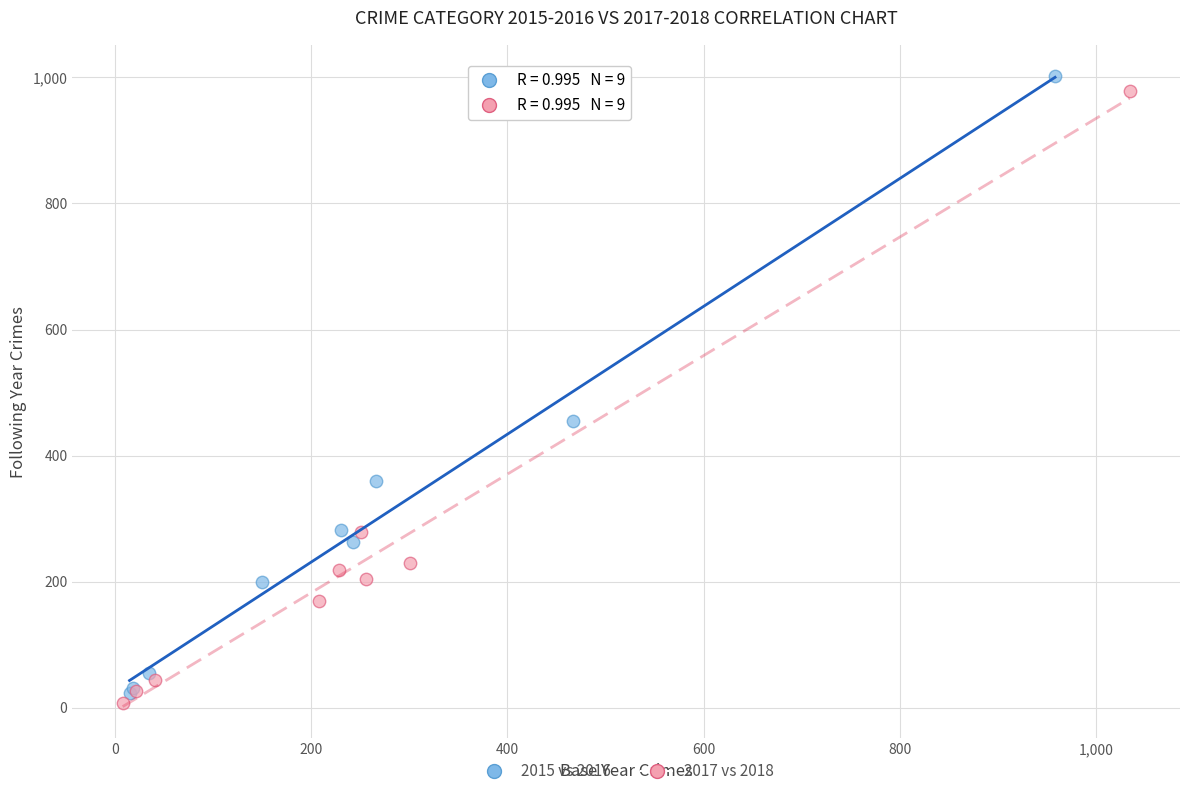

Which series reaches the minimum Y coordinate?

2017 vs 2018